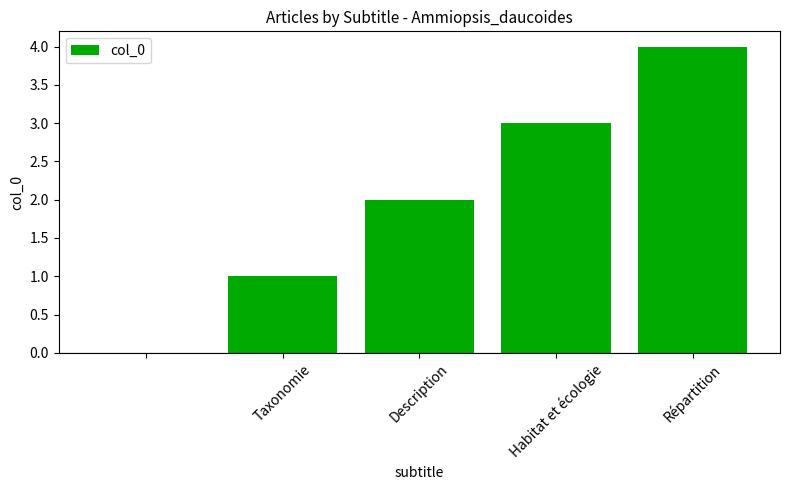

What is the maximum value shown in the chart?

4